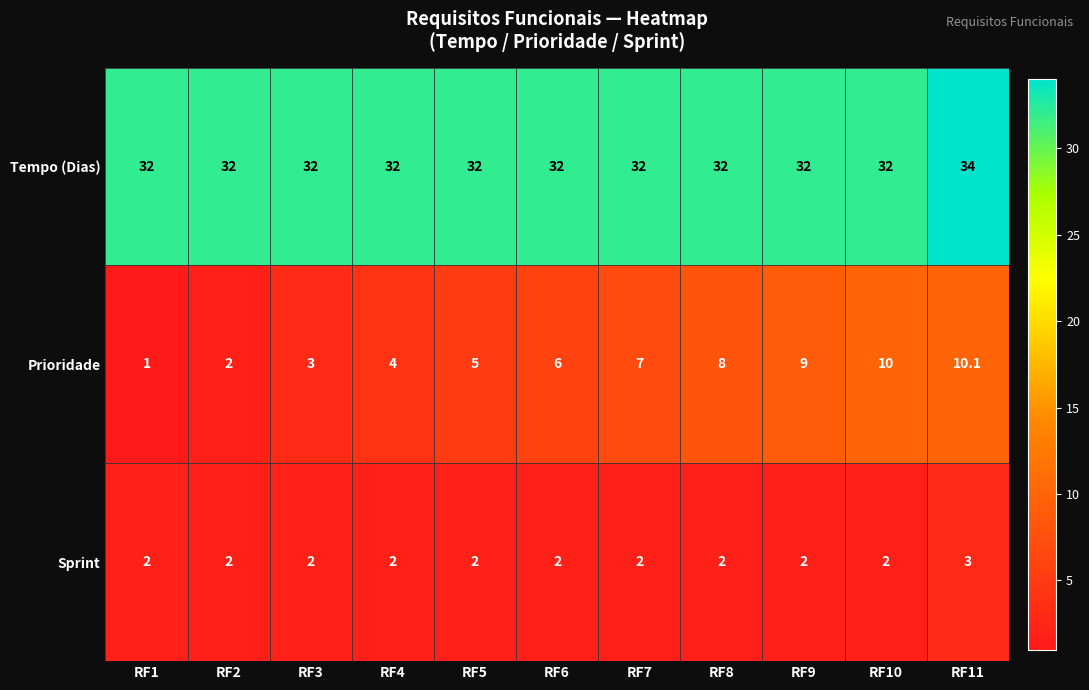

Which category has the highest value in the Tempo (Dias) series?

RF11